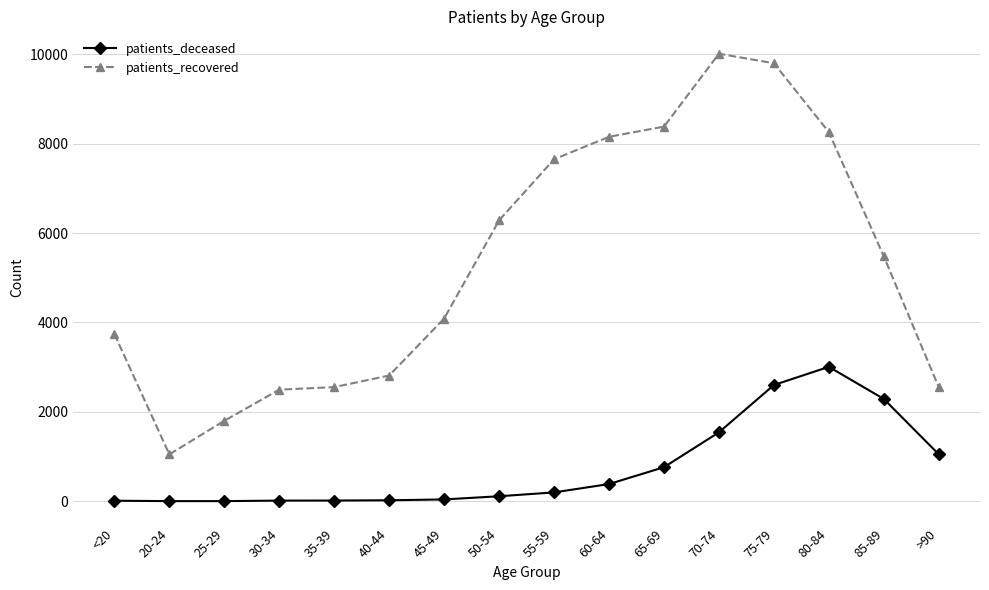

How many data points does each series have?

16